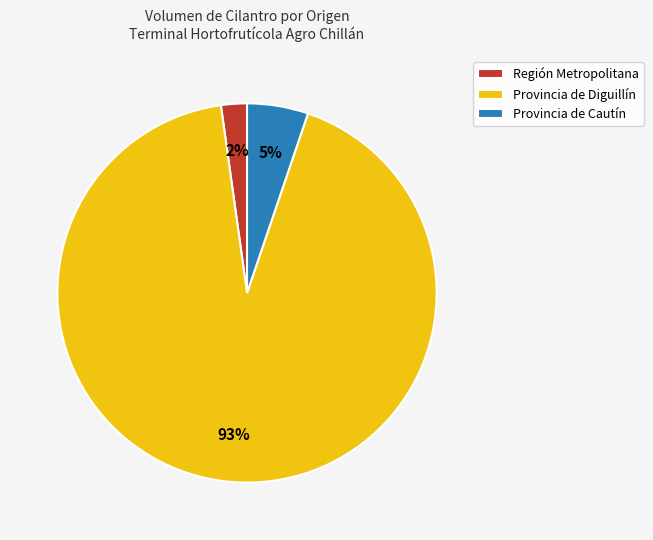

Which slice is the smallest?

Región Metropolitana